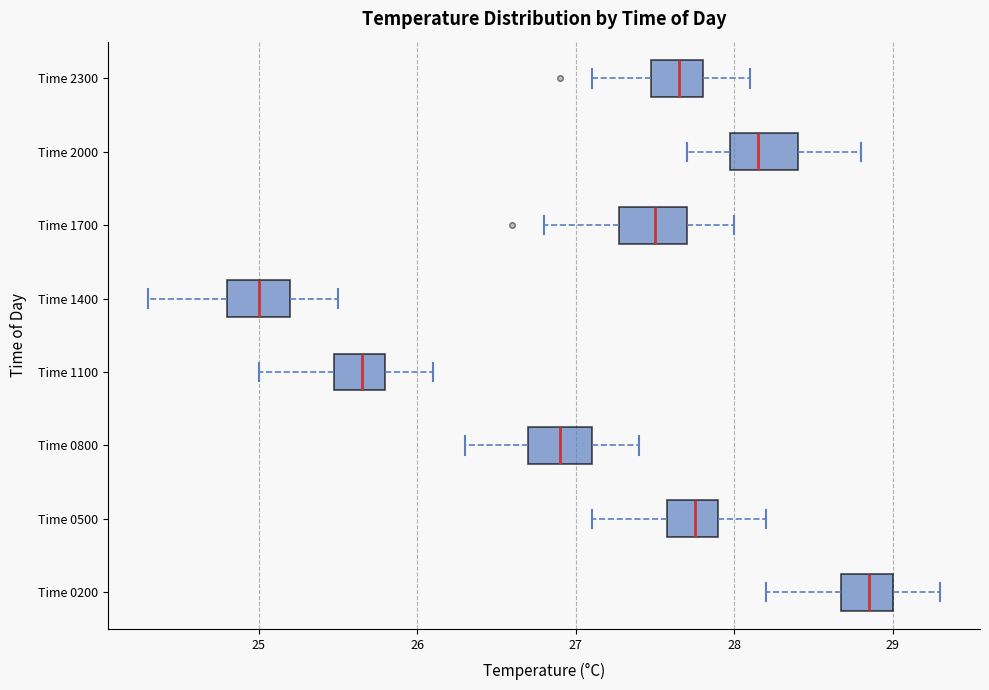

Reading bottom to top, read every box against the x-axis: the position of its median line, the range the box covers, and the ends of its whiskers. The values are not printed on the chart, so give them approximately, as read against the axis.

Time 0200: median 28.9, box 28.7 to 29.0, whiskers 28.2 to 29.3
Time 0500: median 27.8, box 27.6 to 27.9, whiskers 27.1 to 28.2
Time 0800: median 26.9, box 26.7 to 27.1, whiskers 26.3 to 27.4
Time 1100: median 25.7, box 25.5 to 25.8, whiskers 25.0 to 26.1
Time 1400: median 25.0, box 24.8 to 25.2, whiskers 24.3 to 25.5
Time 1700: median 27.5, box 27.3 to 27.7, whiskers 26.8 to 28.0
Time 2000: median 28.2, box 28.0 to 28.4, whiskers 27.7 to 28.8
Time 2300: median 27.7, box 27.5 to 27.8, whiskers 27.1 to 28.1